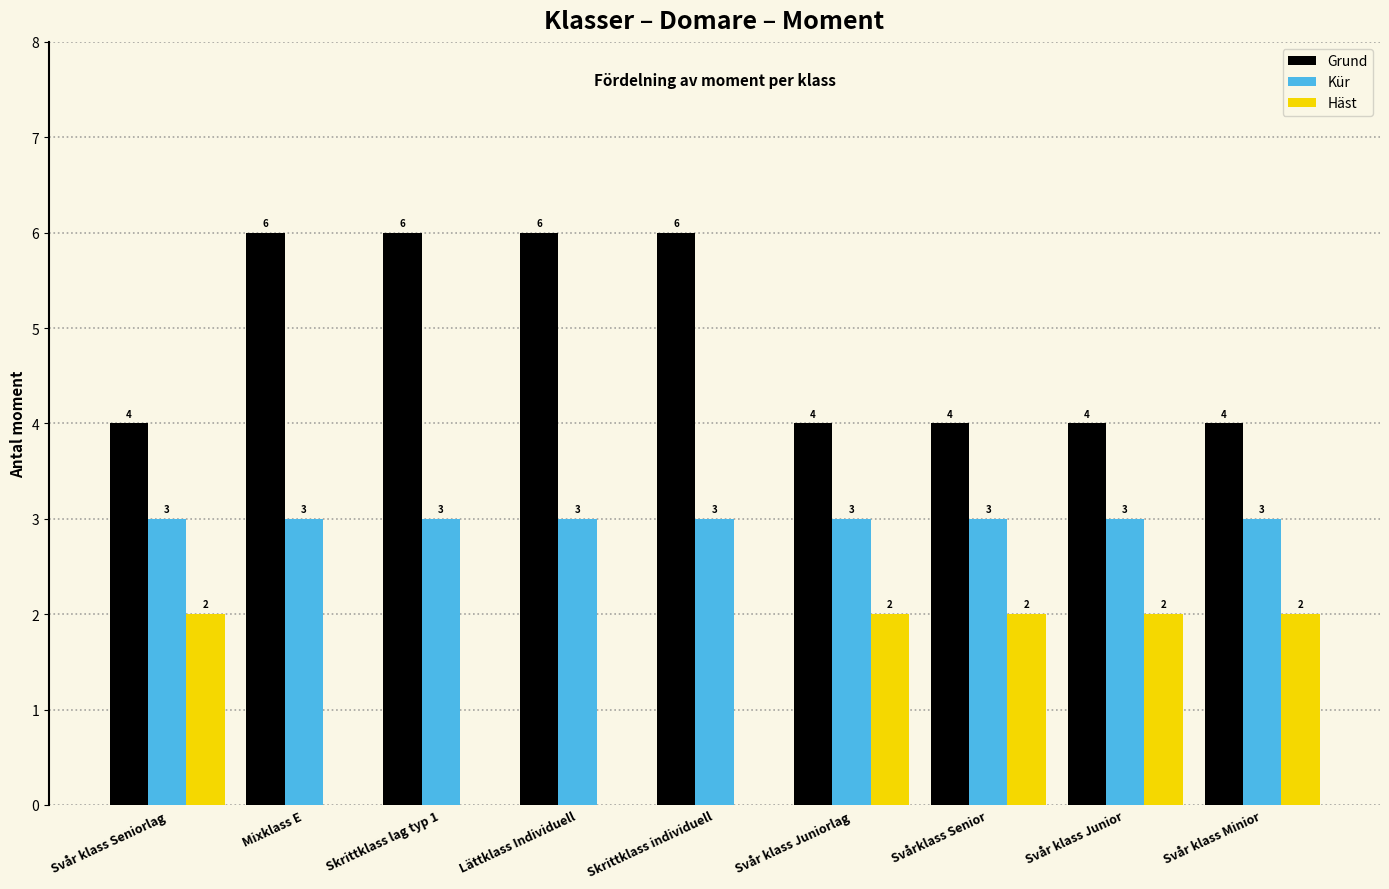

Which series has the largest total across all categories?

Grund